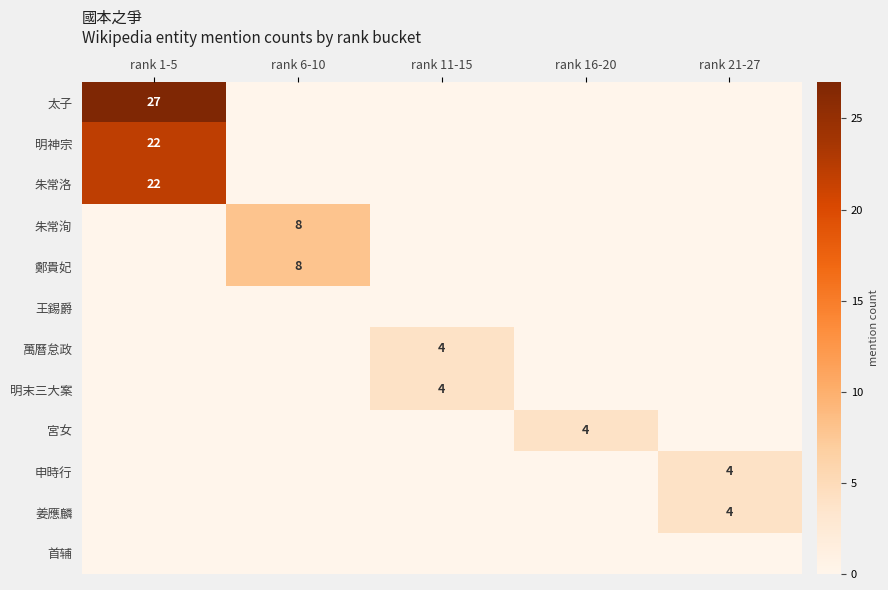

The 鄭貴妃 series shows 4 at rank 6-10. True or false?

False